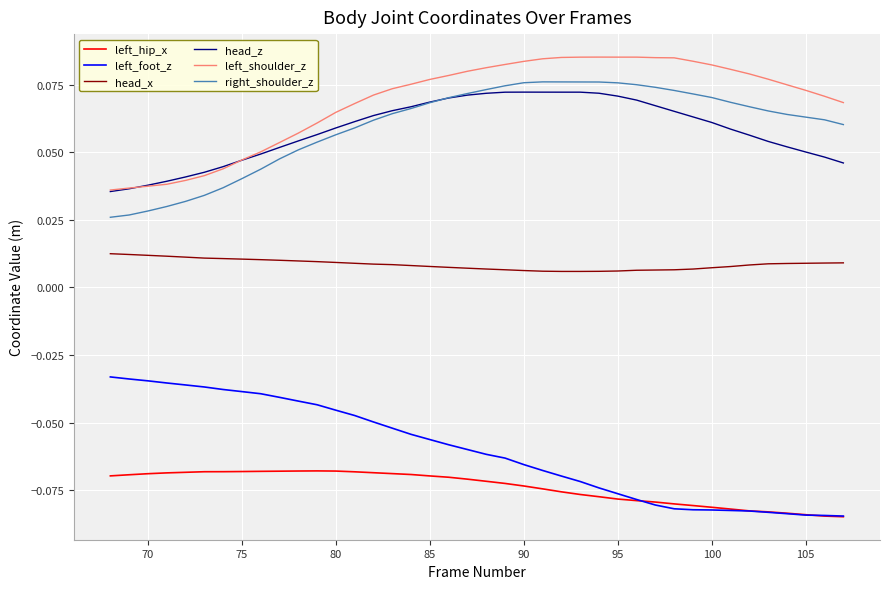

Which series has the largest total across all categories?

left_shoulder_z